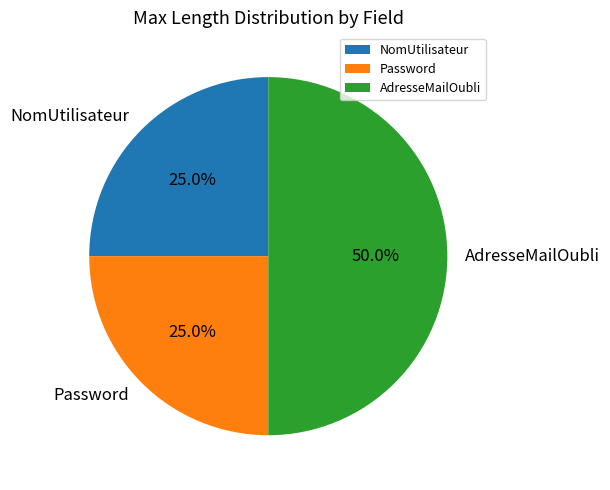

How many segments does this pie chart have?

3